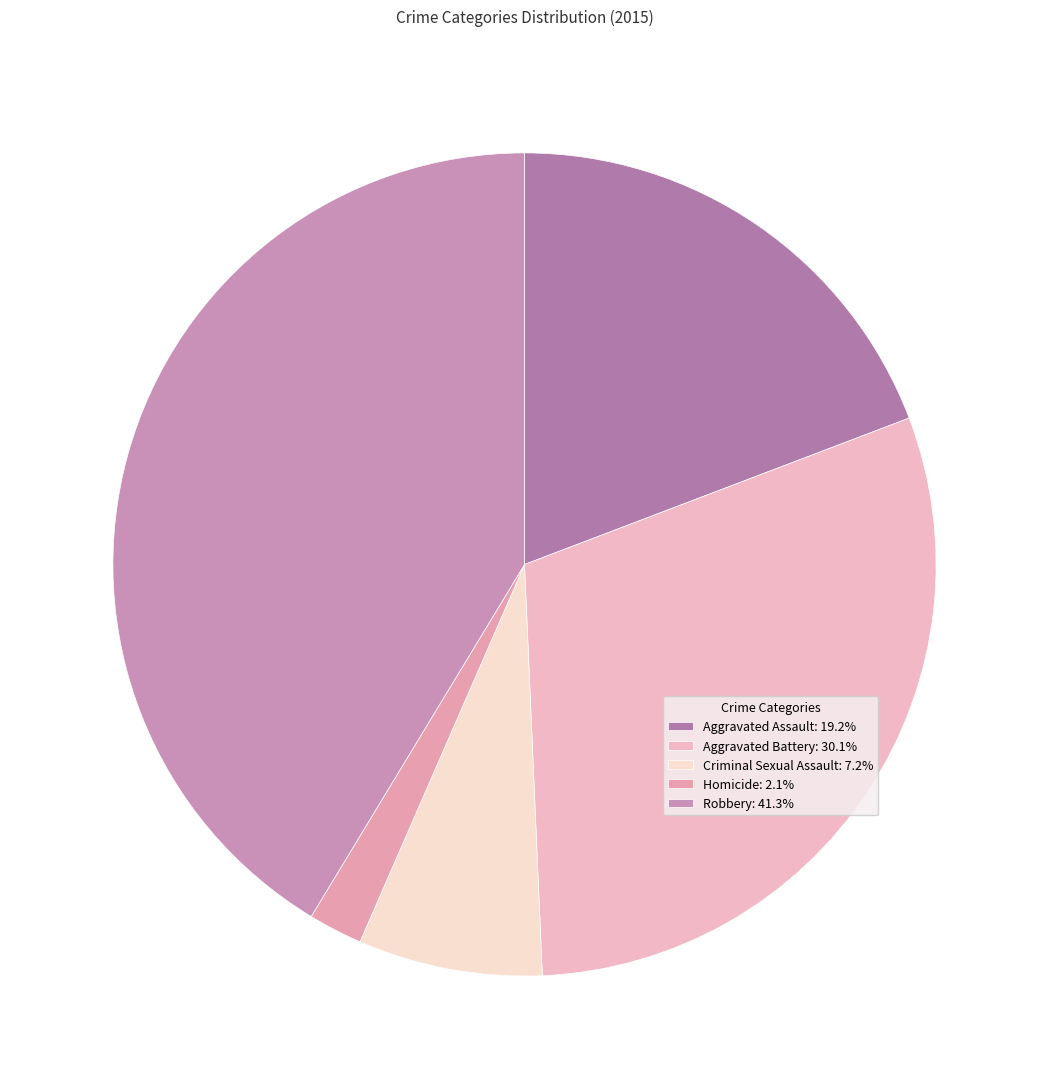

How many slices are in this pie chart?

5